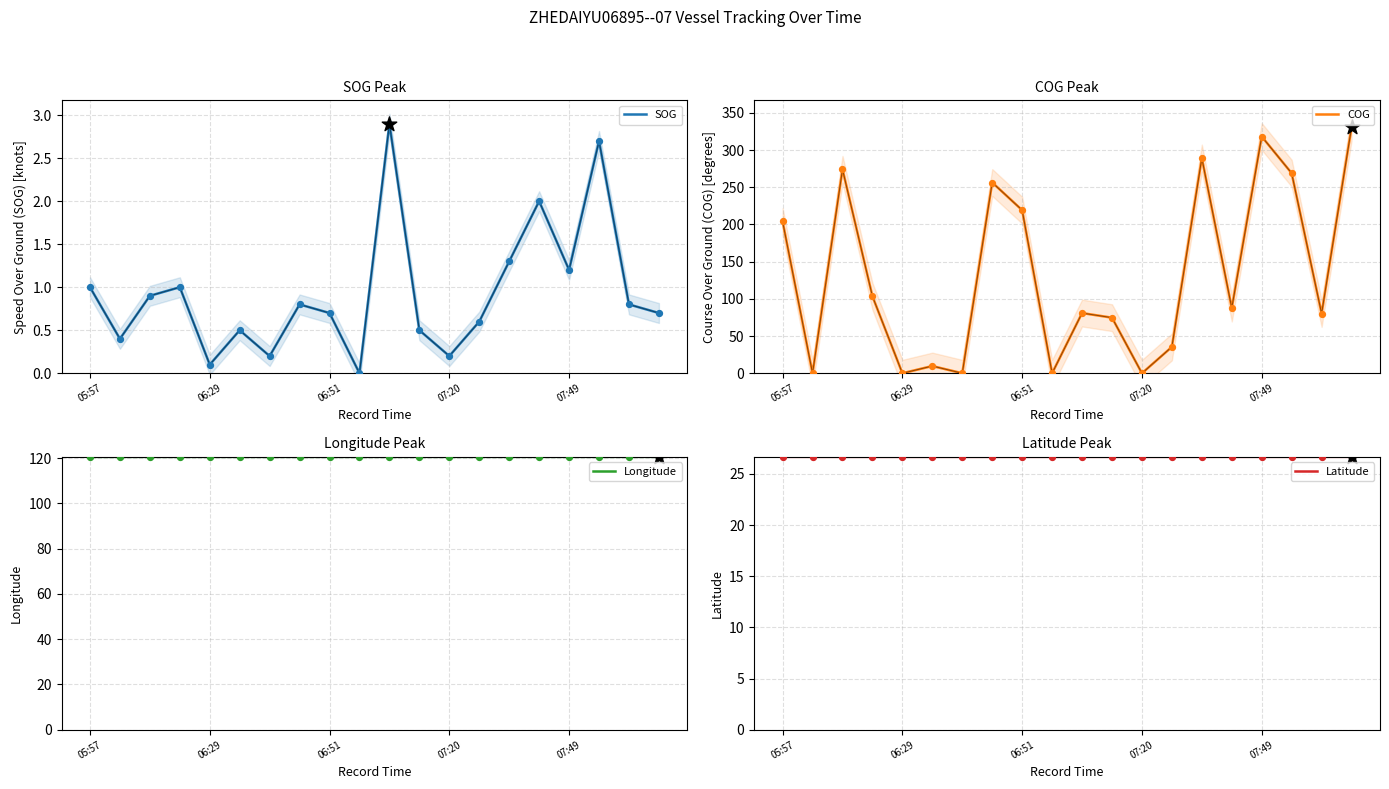

At which category is the sum across all series the highest?

19